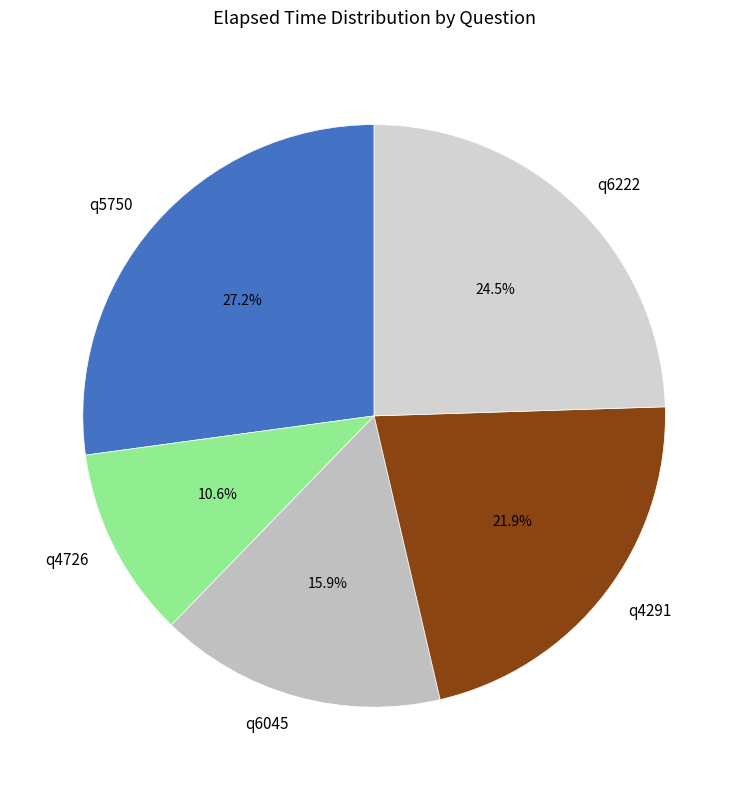

Rank the categories by value from lowest to highest.

q4726, q6045, q4291, q6222, q5750